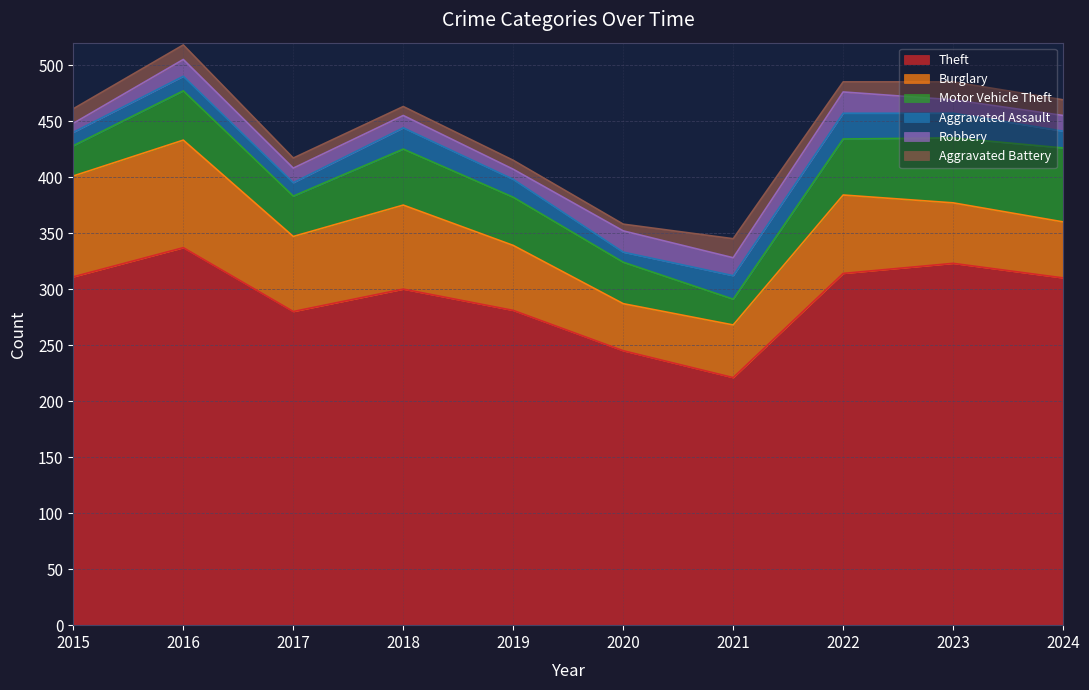

How many lines are shown in the chart?

6